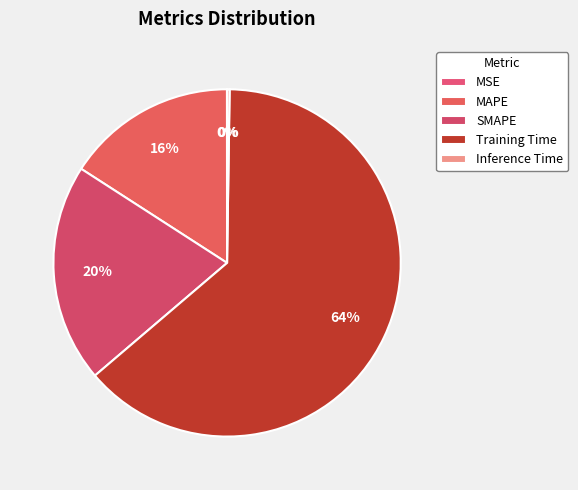

Rank the categories by value from highest to lowest.

Training Time, SMAPE, MAPE, Inference Time, MSE